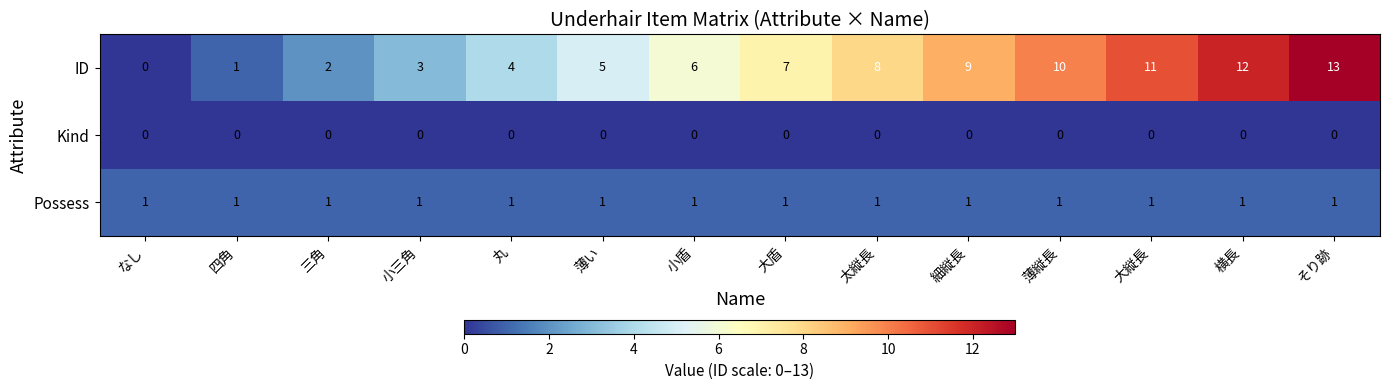

Rank the series by their average value, from lowest to highest.

Kind, Possess, ID